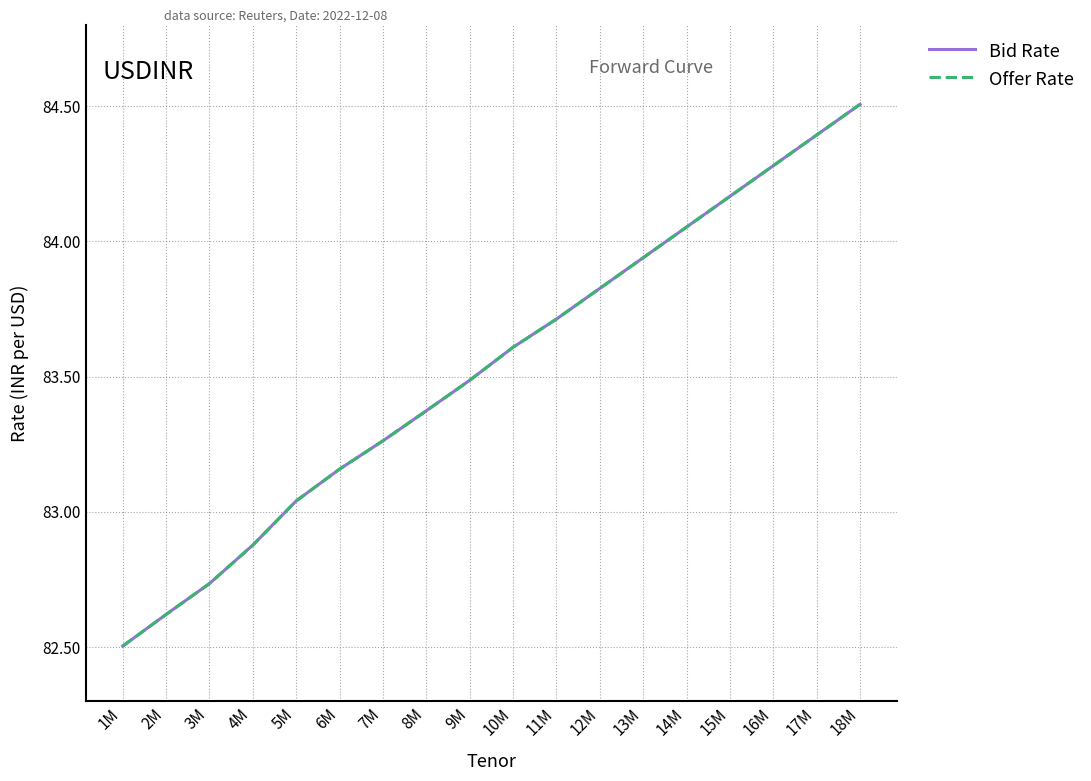

Does the chart have visible grid lines?

Yes